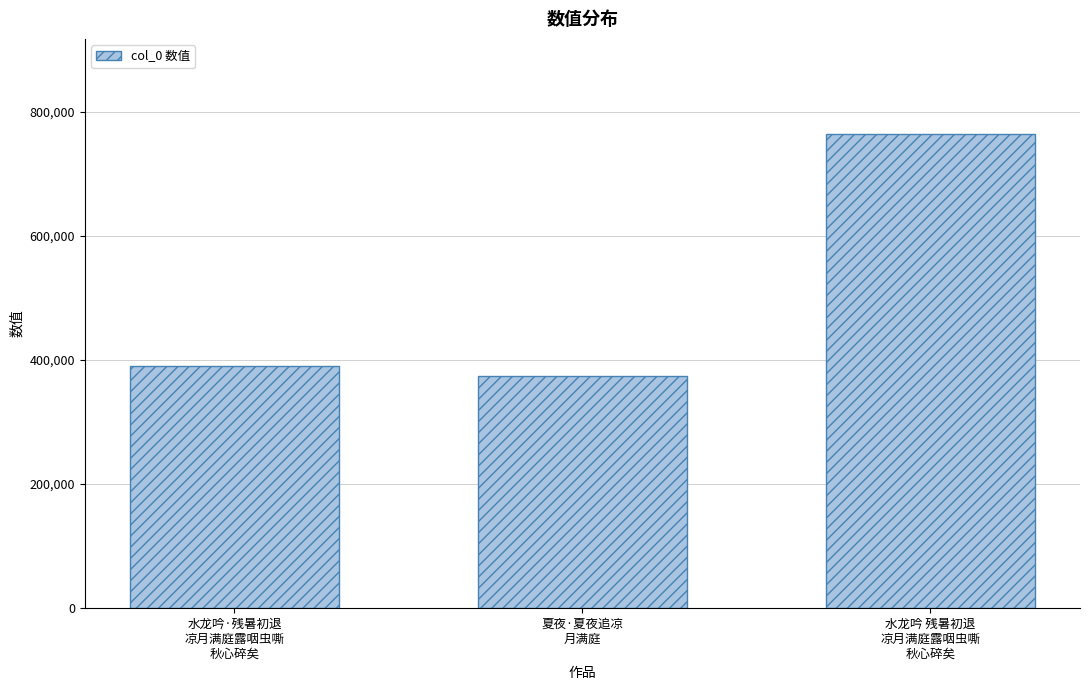

What is the label of the 3rd bar from the left?

水龙吟 残暑初退
凉月满庭露咽虫嘶
秋心碎矣